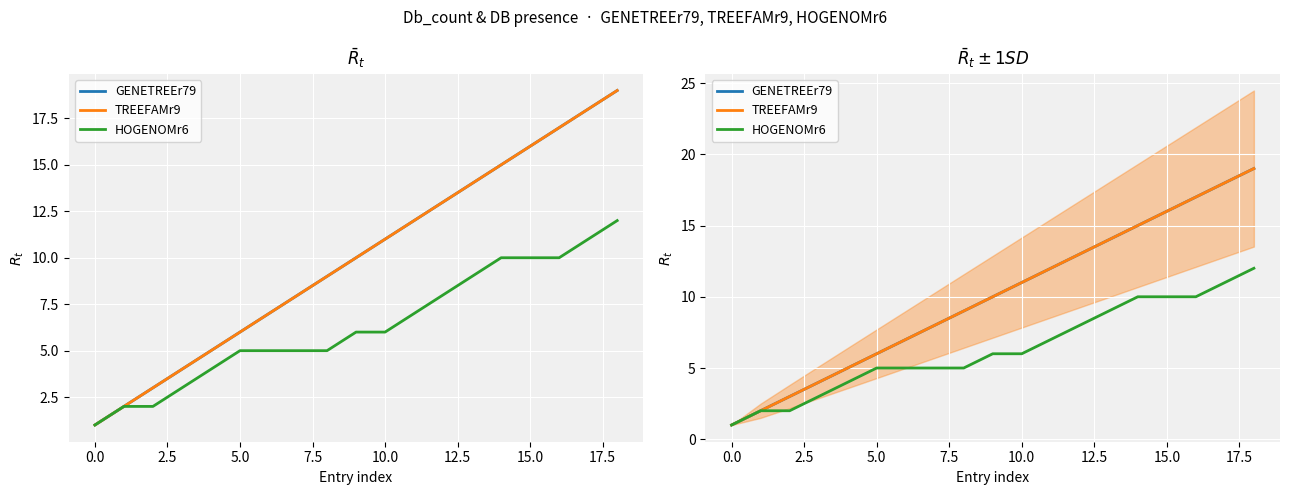

What is the difference between the HOGENOMr6 values at 10 and 14?

4